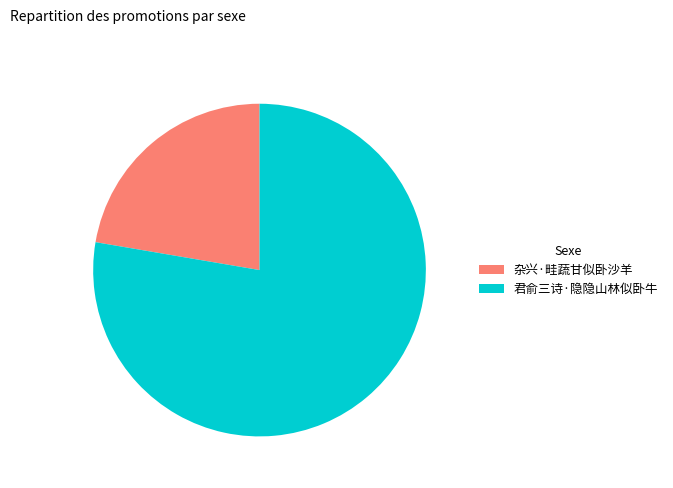

Rank the categories by value from highest to lowest.

君俞三诗·隐隐山林似卧牛, 杂兴·畦蔬甘似卧沙羊